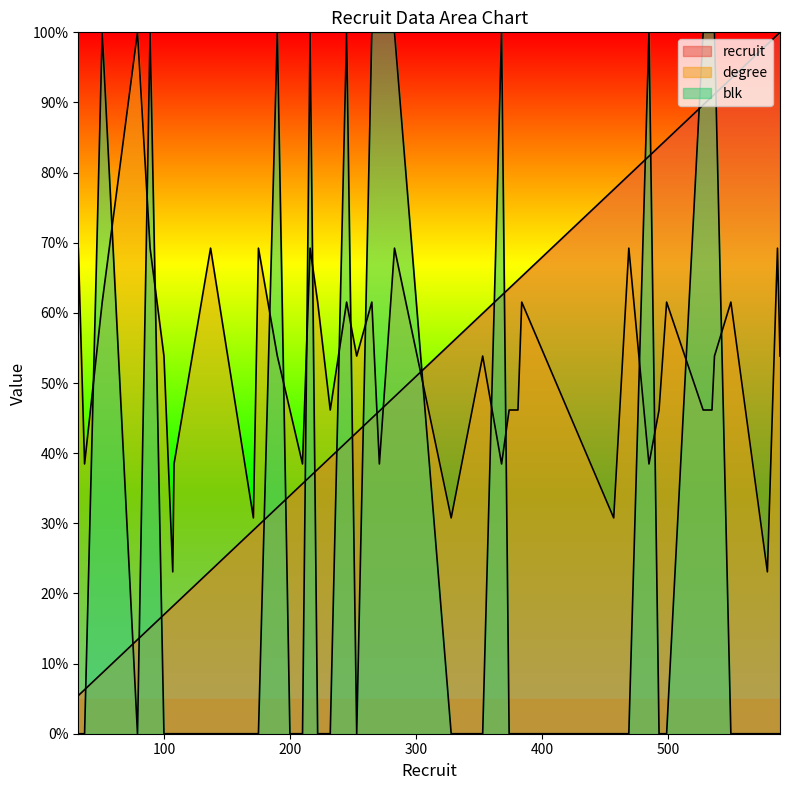

How many lines are shown in the chart?

3